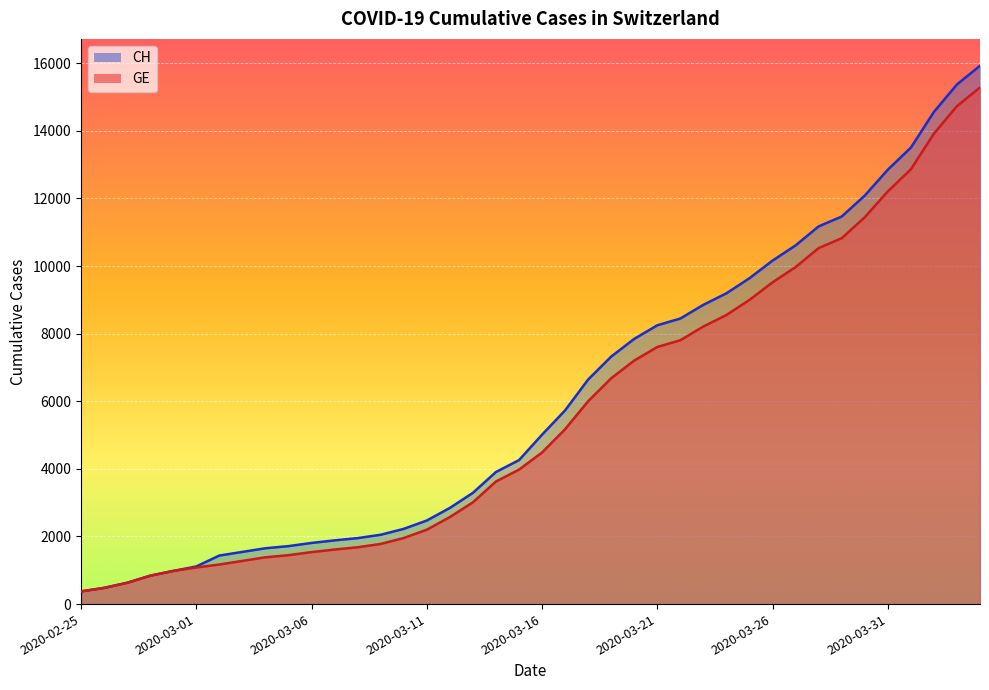

Which series changed the most between 2020-03-13 and 2020-03-15?

CH